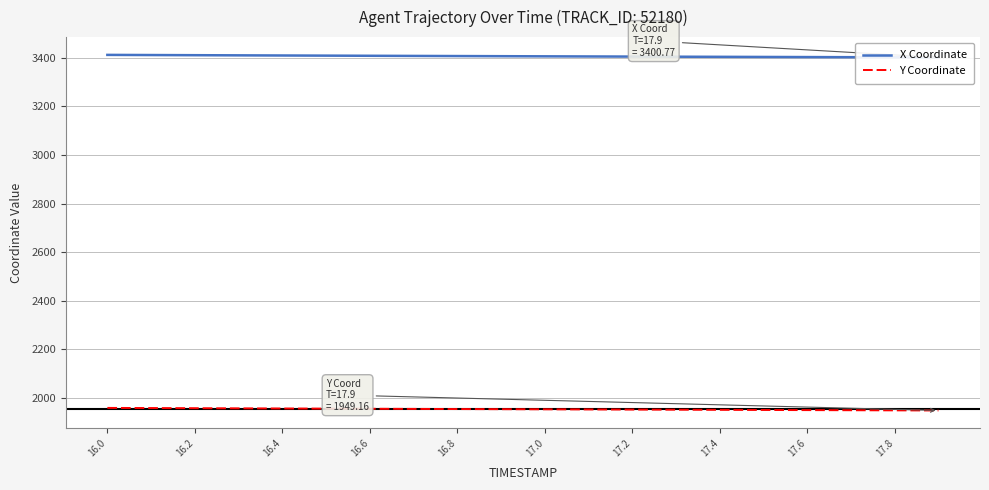

Does the chart display data point markers on the line(s)?

No